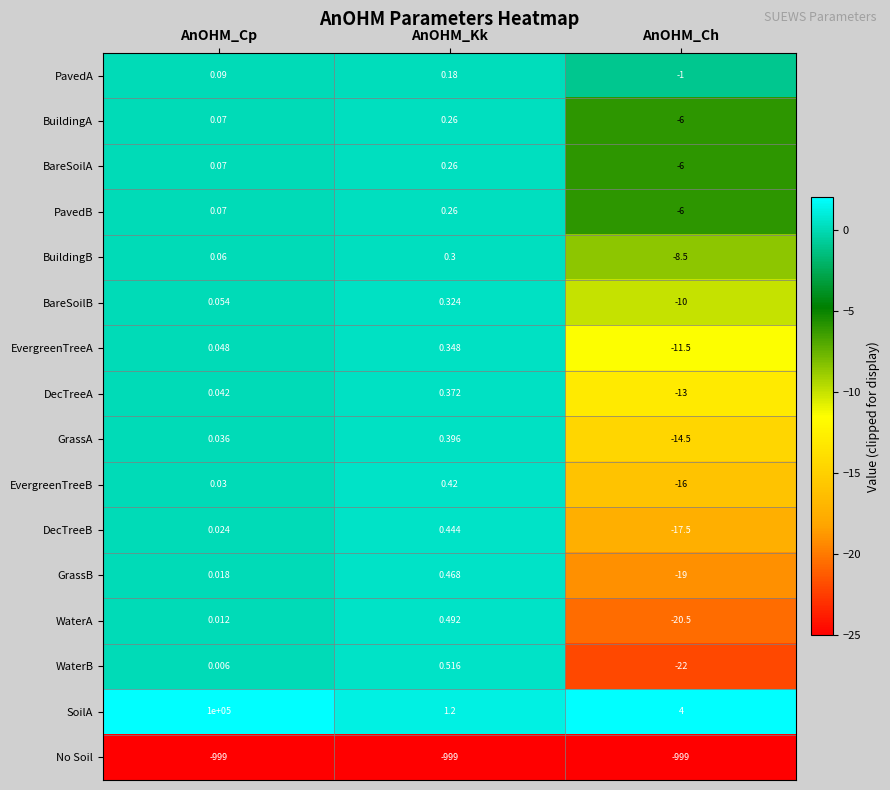

List the labels in order of SoilA value, largest first.

AnOHM_Cp, AnOHM_Ch, AnOHM_Kk